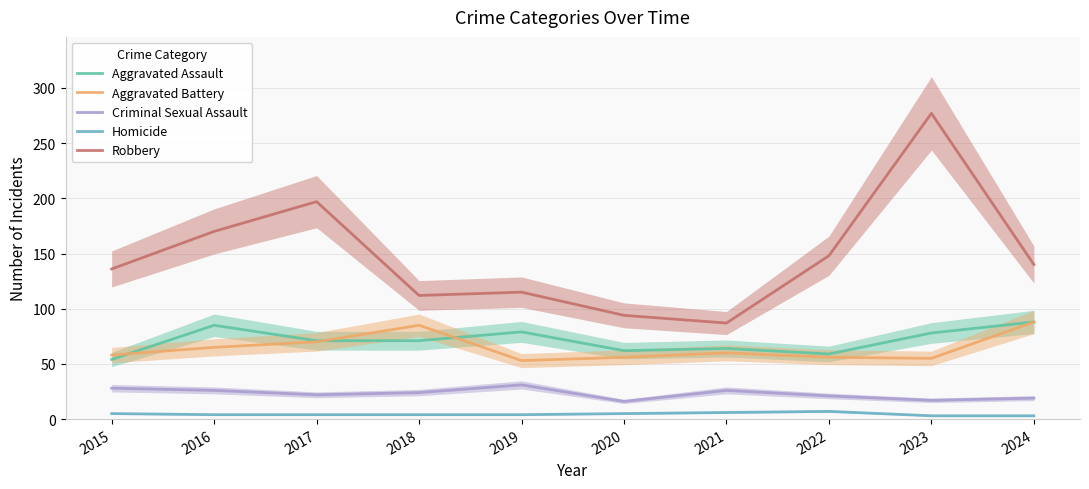

What is the value of the Homicide point at the 7th from the left?

6